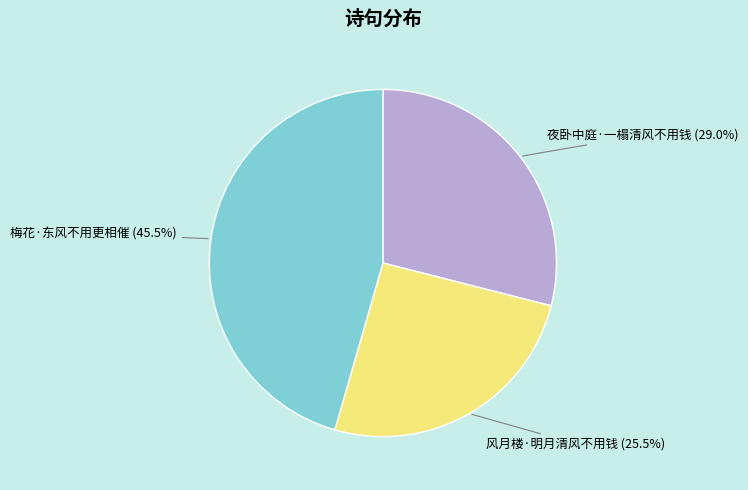

Which slice is the largest?

梅花·东风不用更相催